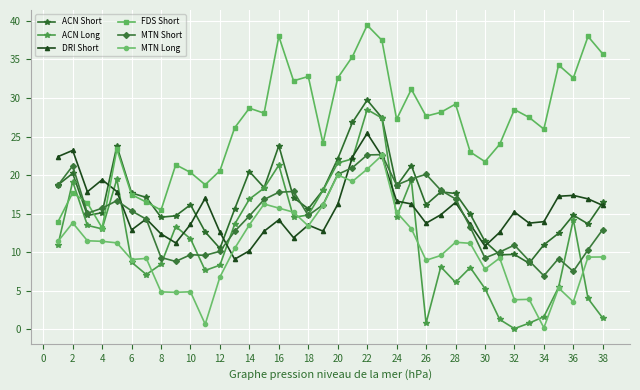

What is the lowest value of the MTN Short series?

6.9